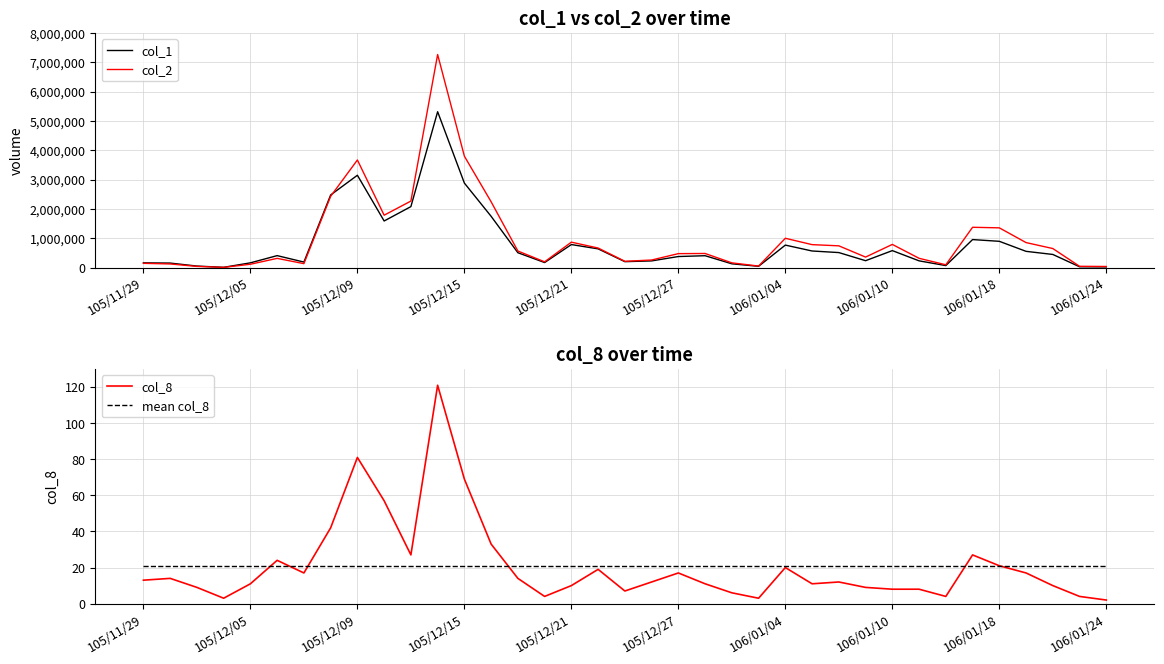

The col_2 series shows 123601 at 30. True or false?

False